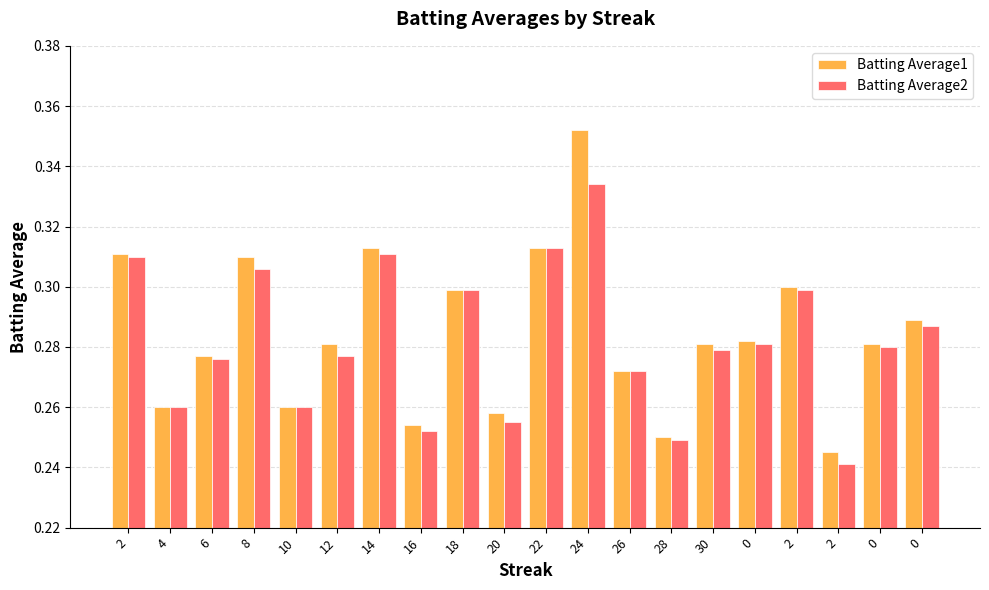

How many bars are there in each group?

2